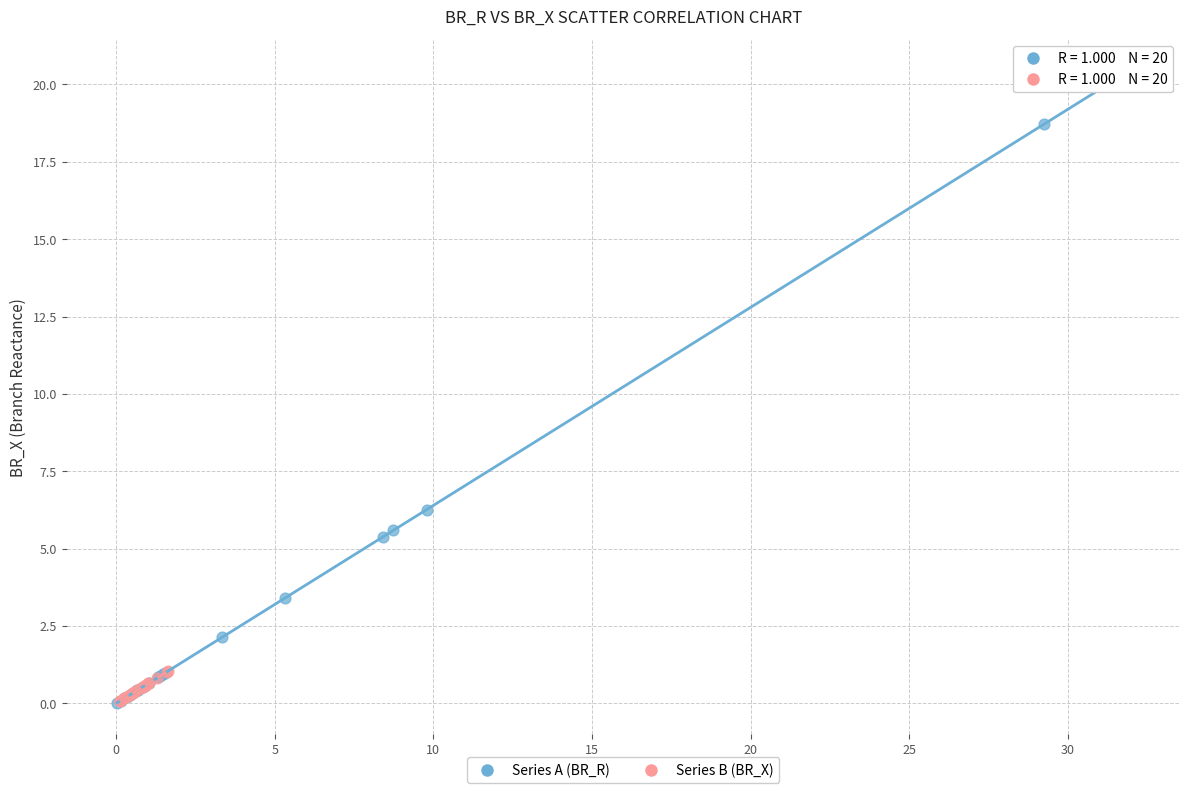

What are all the series names shown in the legend?

Series A (BR_R), Series B (BR_X)